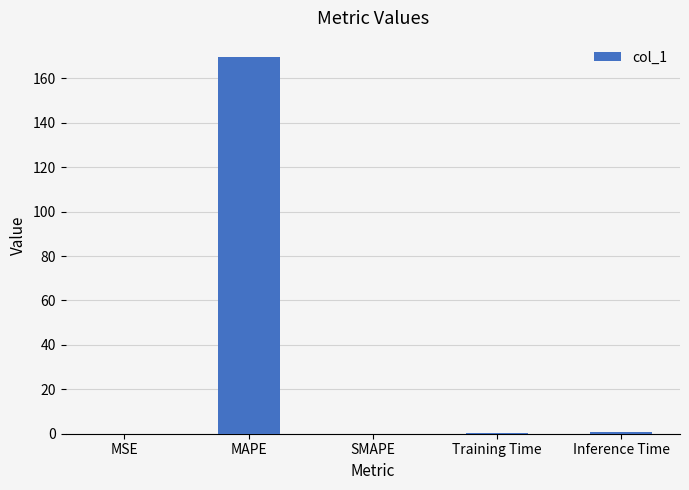

What value does the data have at Training Time?

0.1